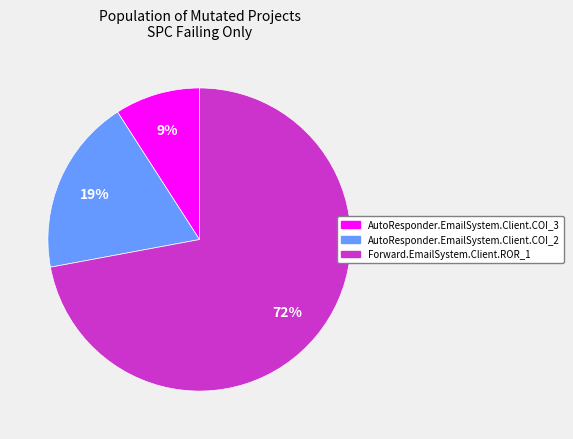

Rank the categories by value from highest to lowest.

Forward.EmailSystem.Client.ROR_1, AutoResponder.EmailSystem.Client.COI_2, AutoResponder.EmailSystem.Client.COI_3